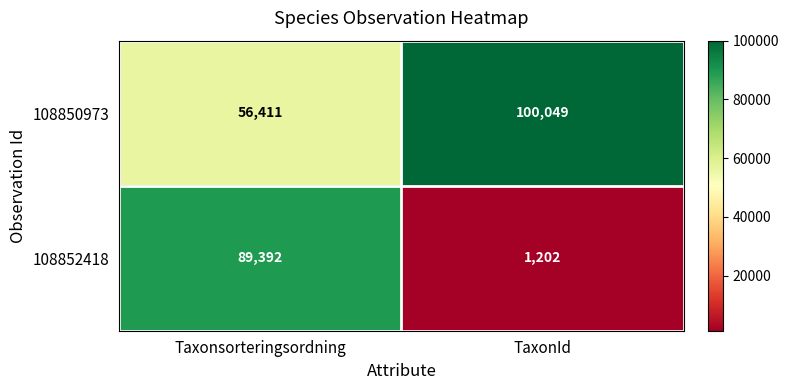

How many series are shown in this chart?

2